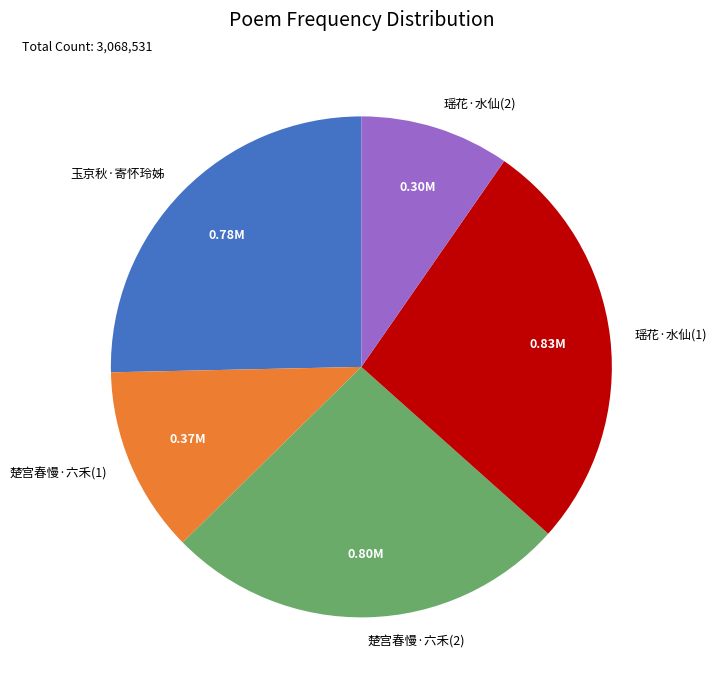

What is the ratio of the value at 瑶花·水仙(2) to the value at 瑶花·水仙(1)?

0.4